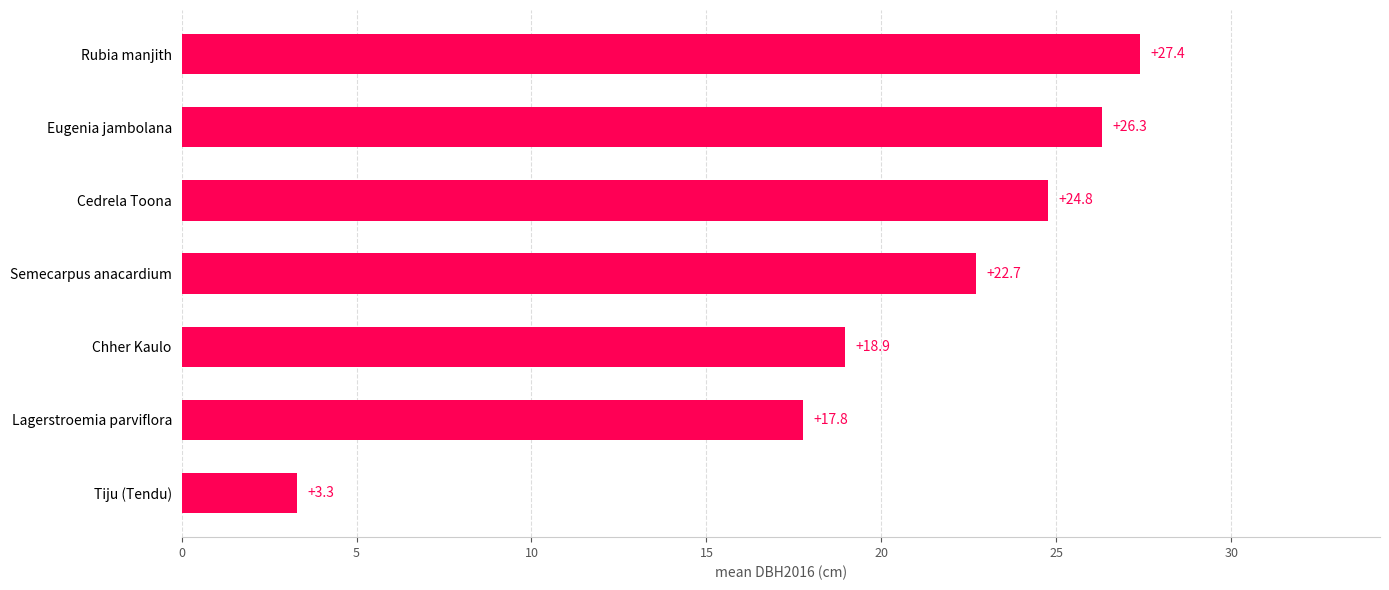

What value does the data have at Semecarpus anacardium?

22.7